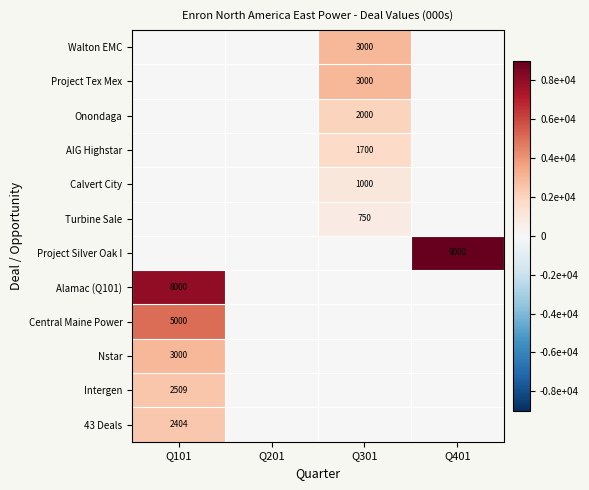

The value of Calvert City at Q301 is 1000. True or false?

True